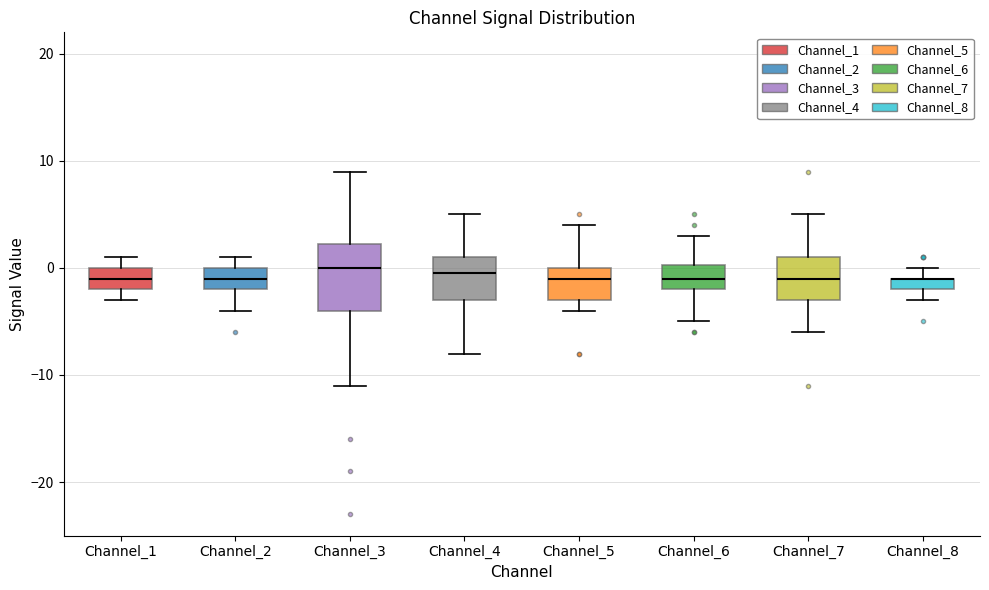

Where is the upper edge of the box for Channel_8 on the y-axis? The values are not printed on the chart, so give them approximately, as read against the axis.

-1